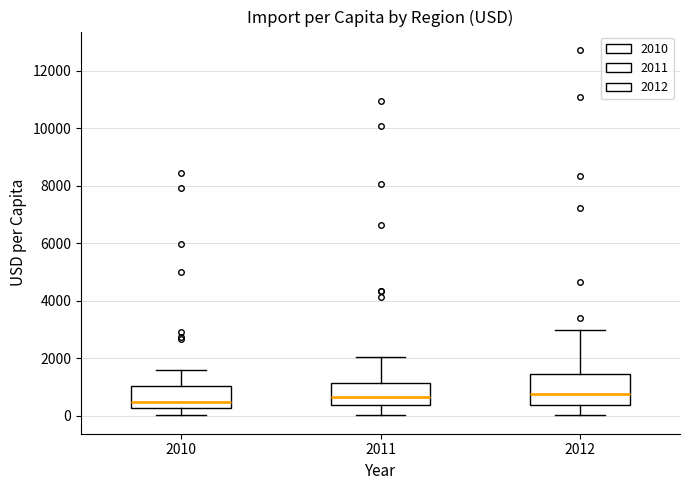

Reading left to right, read every box against the y-axis: the position of its median line, the range the box covers, and the ends of its whiskers. The values are not printed on the chart, so give them approximately, as read against the axis.

2010: median 400, box 200 to 1000, whiskers 0 to 1600
2011: median 600, box 400 to 1200, whiskers 0 to 2000
2012: median 800, box 400 to 1400, whiskers 0 to 3000